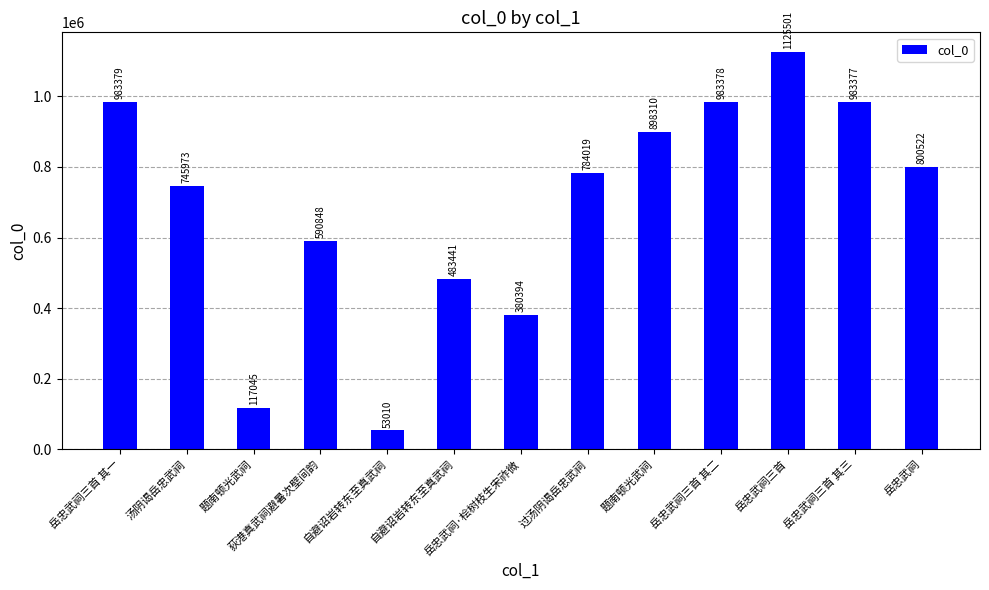

What is the sum of all values?

8929197